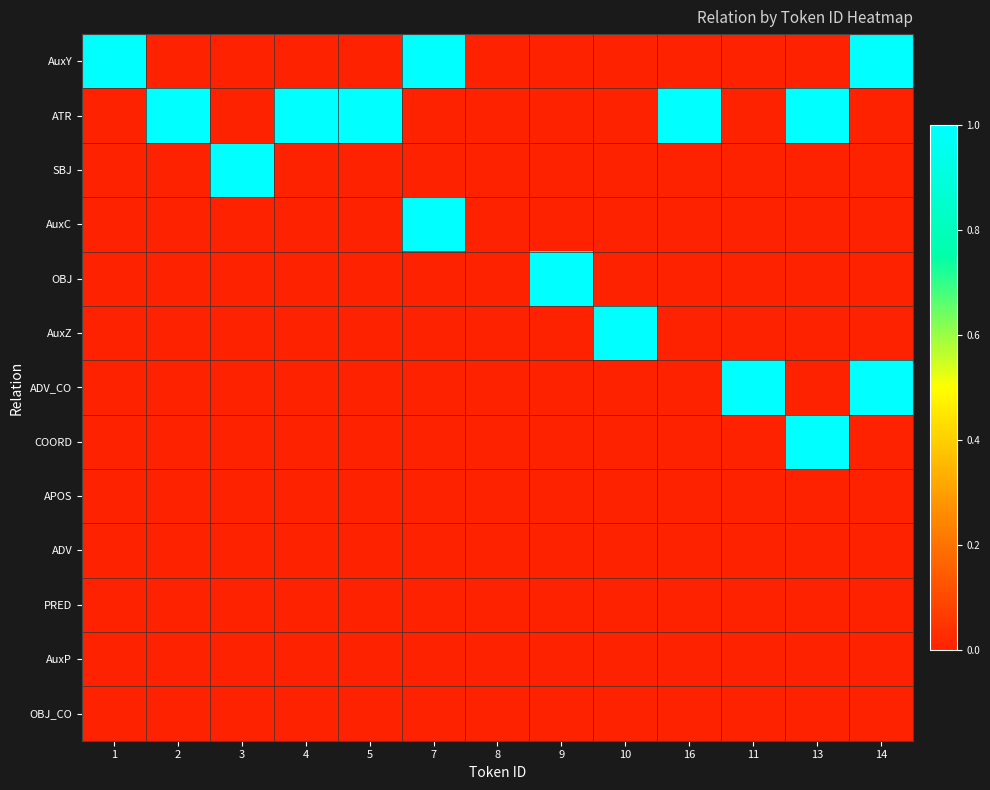

Reading left to right, transcribe all the data shown in this chart.

AuxY: 1=1	2=0	3=0	4=0	5=0	7=1	8=0	9=0	10=0	16=0	11=0	13=0	14=1
ATR: 1=0	2=1	3=0	4=1	5=1	7=0	8=0	9=0	10=0	16=1	11=0	13=1	14=0
SBJ: 1=0	2=0	3=1	4=0	5=0	7=0	8=0	9=0	10=0	16=0	11=0	13=0	14=0
AuxC: 1=0	2=0	3=0	4=0	5=0	7=1	8=0	9=0	10=0	16=0	11=0	13=0	14=0
OBJ: 1=0	2=0	3=0	4=0	5=0	7=0	8=0	9=1	10=0	16=0	11=0	13=0	14=0
AuxZ: 1=0	2=0	3=0	4=0	5=0	7=0	8=0	9=0	10=1	16=0	11=0	13=0	14=0
ADV_CO: 1=0	2=0	3=0	4=0	5=0	7=0	8=0	9=0	10=0	16=0	11=1	13=0	14=1
COORD: 1=0	2=0	3=0	4=0	5=0	7=0	8=0	9=0	10=0	16=0	11=0	13=1	14=0
APOS: 1=0	2=0	3=0	4=0	5=0	7=0	8=0	9=0	10=0	16=0	11=0	13=0	14=0
ADV: 1=0	2=0	3=0	4=0	5=0	7=0	8=0	9=0	10=0	16=0	11=0	13=0	14=0
PRED: 1=0	2=0	3=0	4=0	5=0	7=0	8=0	9=0	10=0	16=0	11=0	13=0	14=0
AuxP: 1=0	2=0	3=0	4=0	5=0	7=0	8=0	9=0	10=0	16=0	11=0	13=0	14=0
OBJ_CO: 1=0	2=0	3=0	4=0	5=0	7=0	8=0	9=0	10=0	16=0	11=0	13=0	14=0